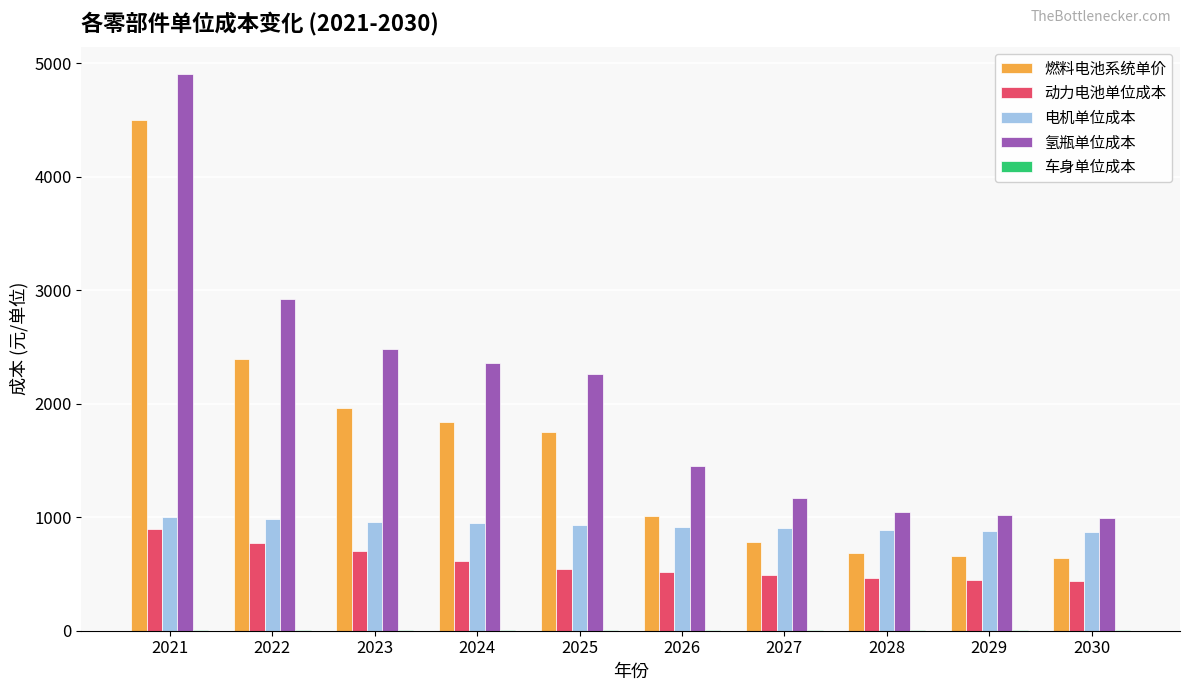

Does the chart contain stacked bars?

No